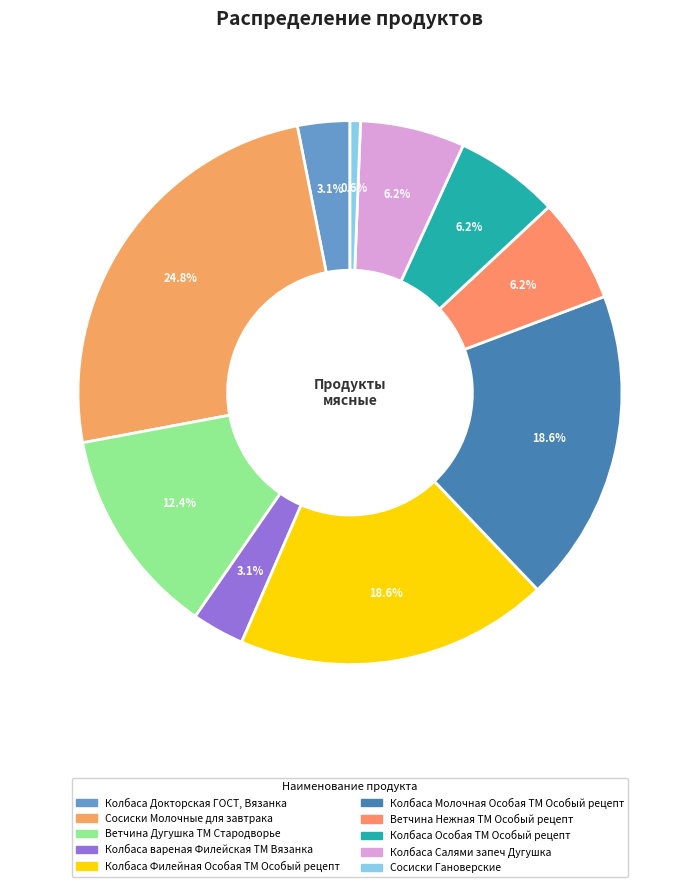

Is it true that Сосиски Гановерские is 10% of the pie?

False